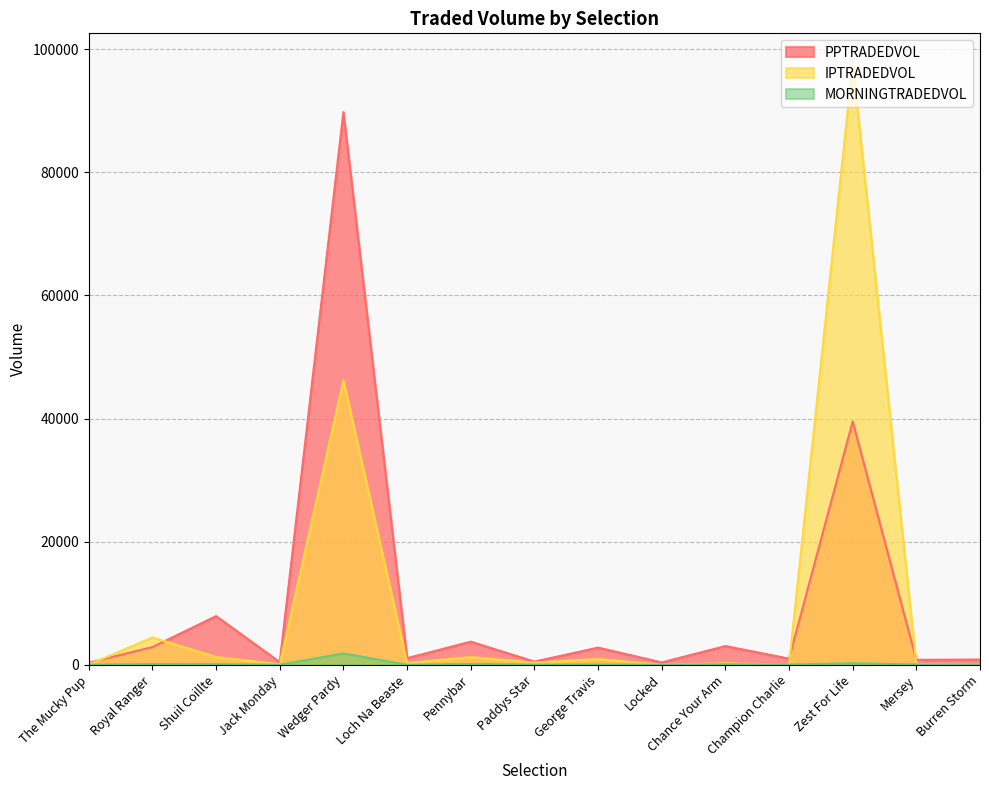

Reading left to right, list all the values displayed in this chart.

PPTRADEDVOL: 315.9	2870.0	7897.0	420.5	89780.8	1063.3	3745.6	504.2	2779.3	375.7	3027.5	991.5	39514.8	794.0	840.9
IPTRADEDVOL: 15.6	4439.5	1261.1	73.8	46200.2	281.0	1241.7	345.1	932.6	8.0	236.0	28.6	97693.4	77.1	46.5
MORNINGTRADEDVOL: 8.0	99.6	79.6	7.5	1837.3	0.0	114.5	19.5	30.0	8.0	73.6	32.0	231.8	35.3	28.3